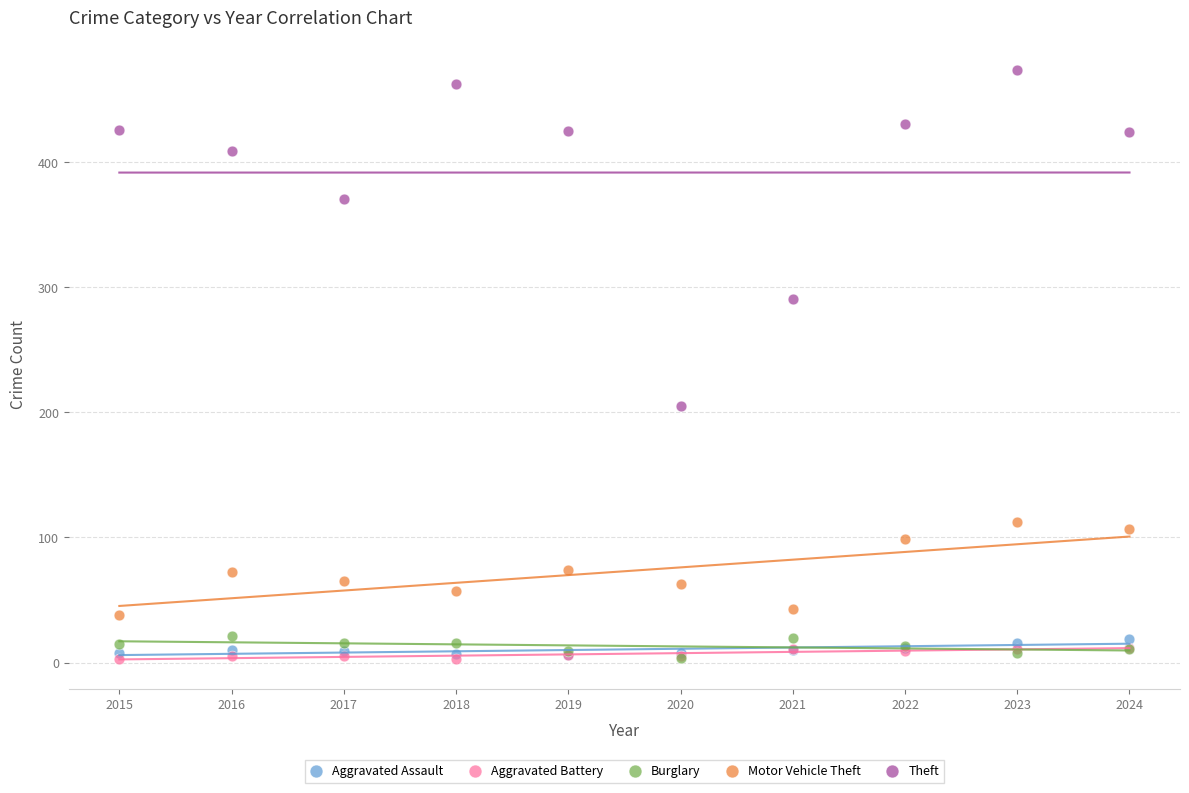

Which series has the widest spread of Y values?

Theft